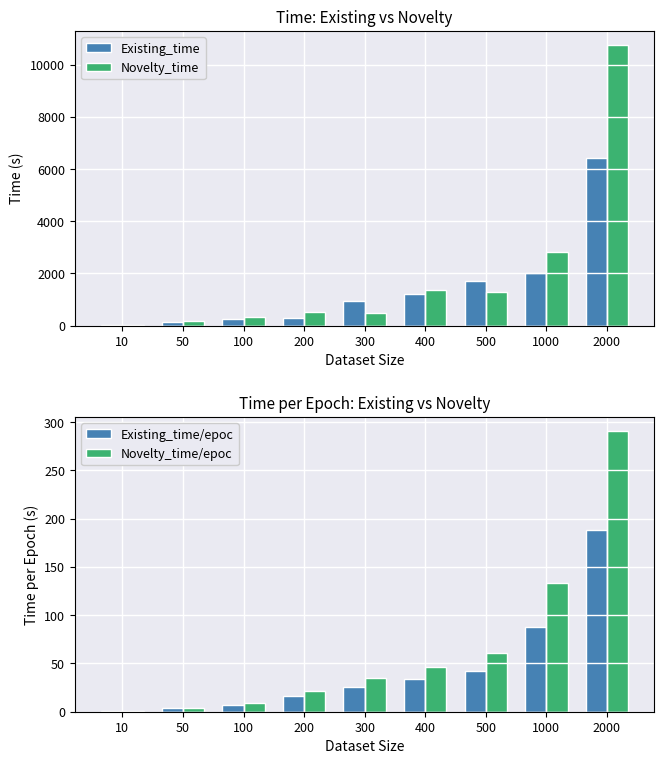

What is the highest value of the Existing_time/epoc series?

188.7